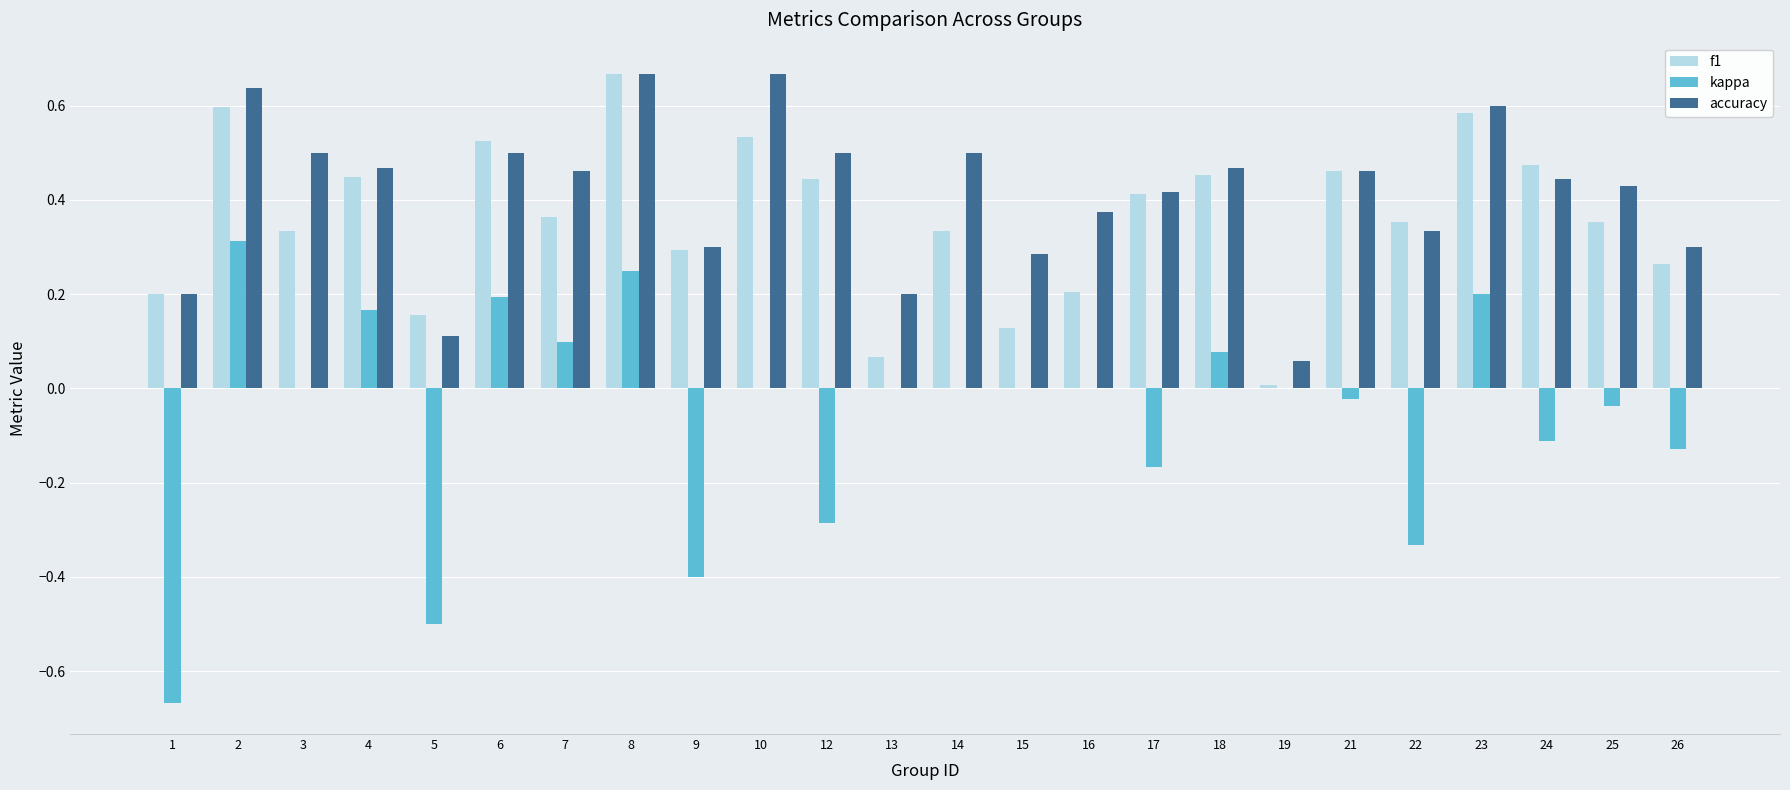

Is it true that accuracy equals 0.7 at 17?

False